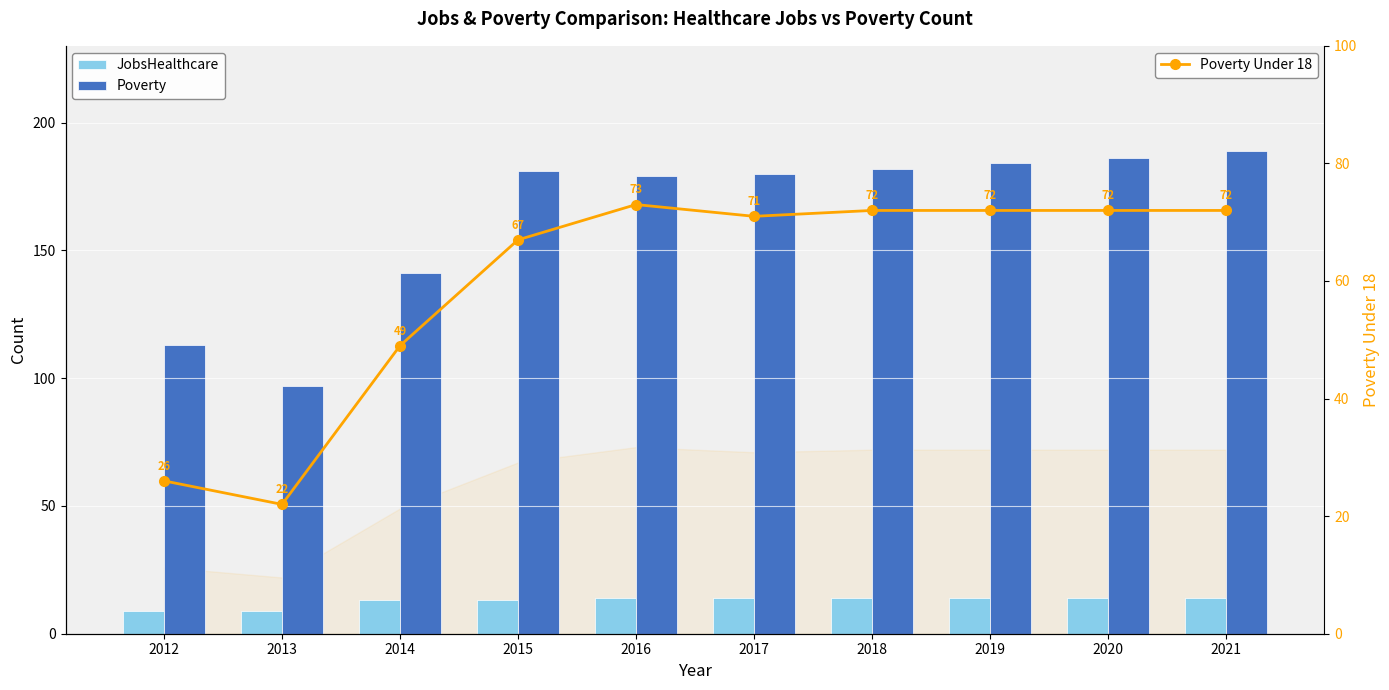

Rank the series by their average value, from lowest to highest.

JobsHealthcare, Poverty Under 18, Poverty